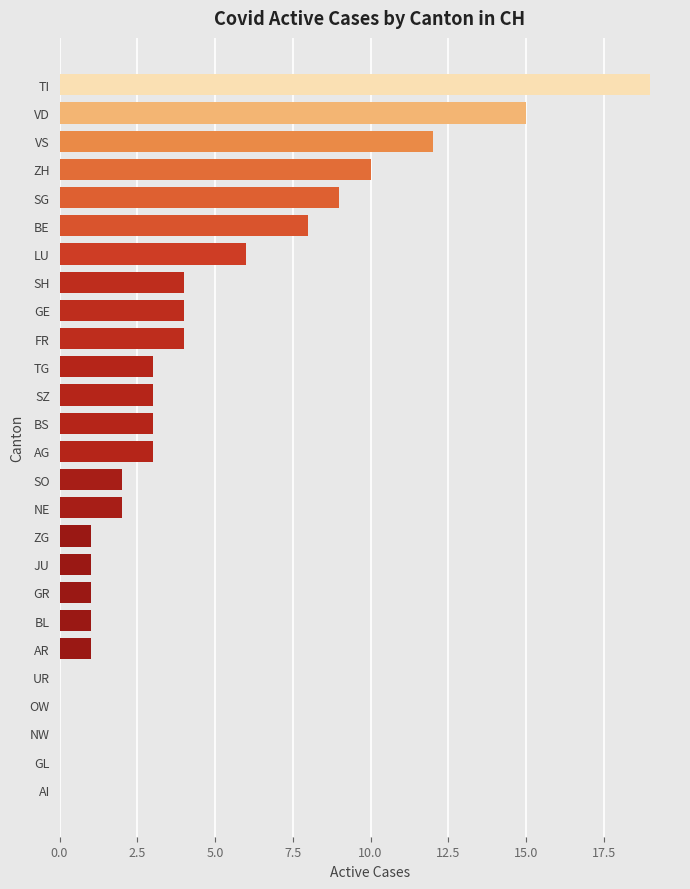

What is the sum of all values?

112